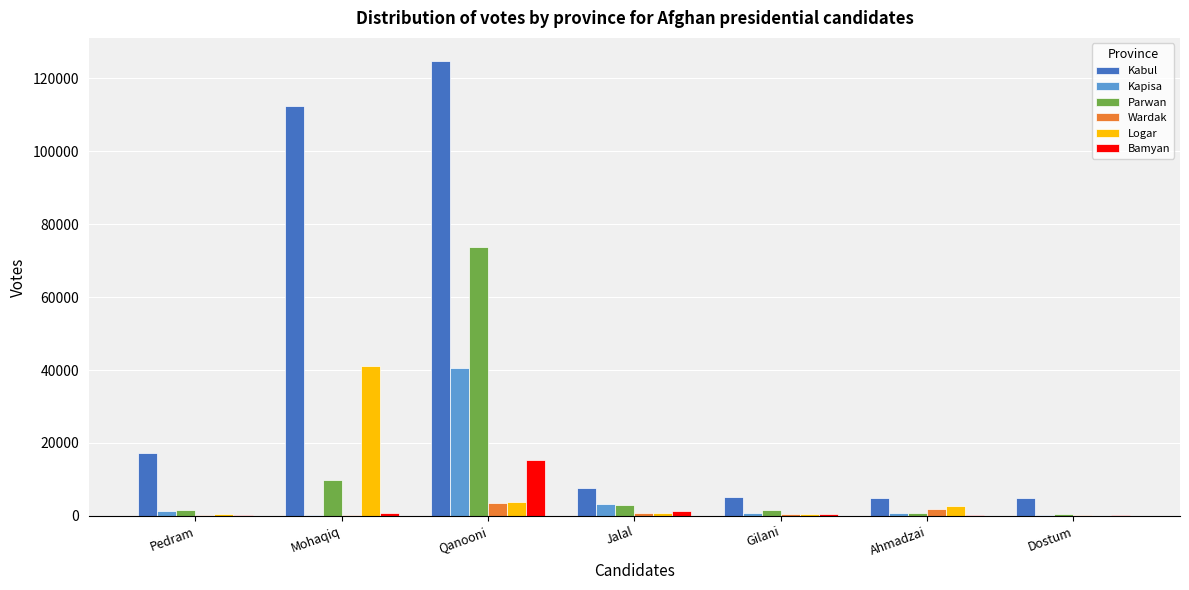

The value of Kabul at Jalal is 7711. True or false?

True